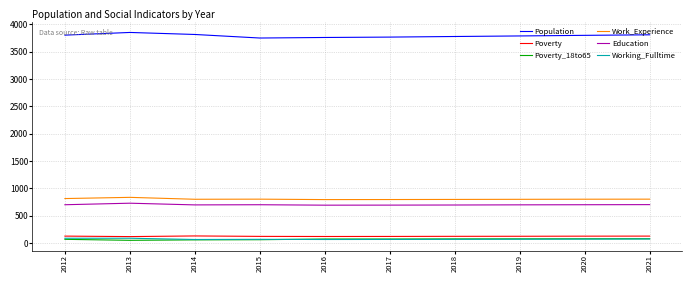

What is the greatest value displayed?

3851